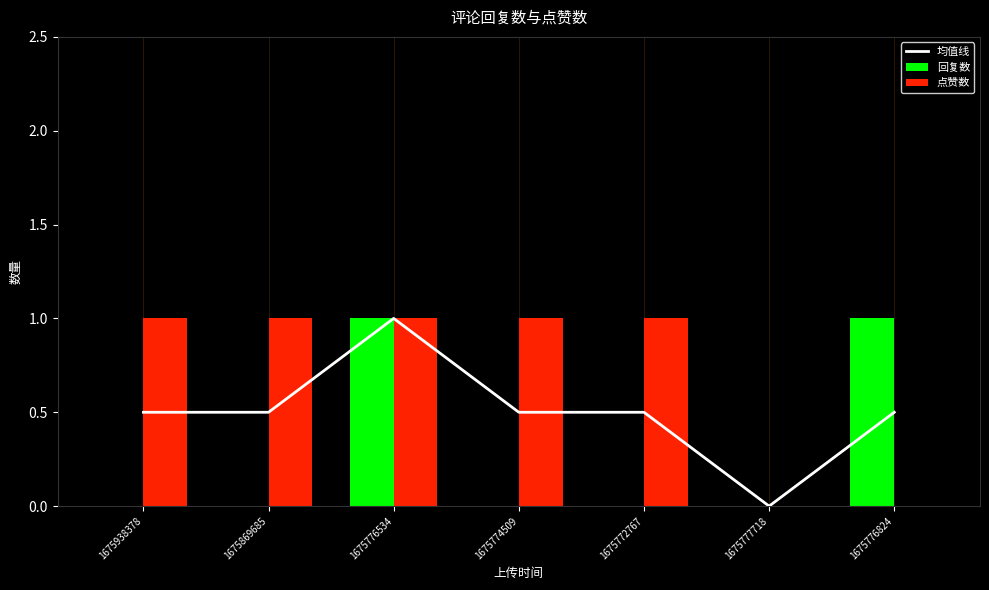

Reading left to right, extract all data points from this chart.

均值线: 1675938378=0.5	1675869685=0.5	1675776534=1.0	1675774509=0.5	1675772767=0.5	1675777718=0.0	1675776824=0.5
回复数: 1675938378=0.0	1675869685=0.0	1675776534=1.0	1675774509=0.0	1675772767=0.0	1675777718=0.0	1675776824=1.0
点赞数: 1675938378=1.0	1675869685=1.0	1675776534=1.0	1675774509=1.0	1675772767=1.0	1675777718=0.0	1675776824=0.0